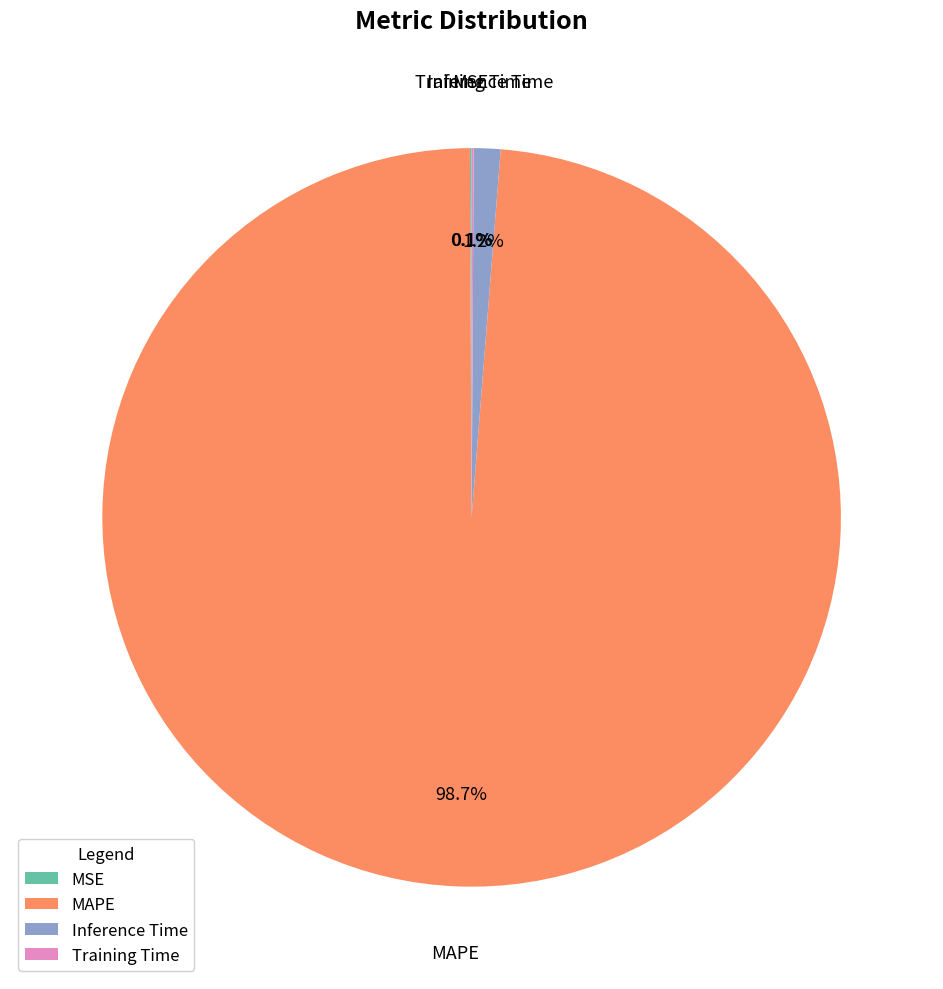

What is the total percentage of MAPE and Inference Time?

99.8%